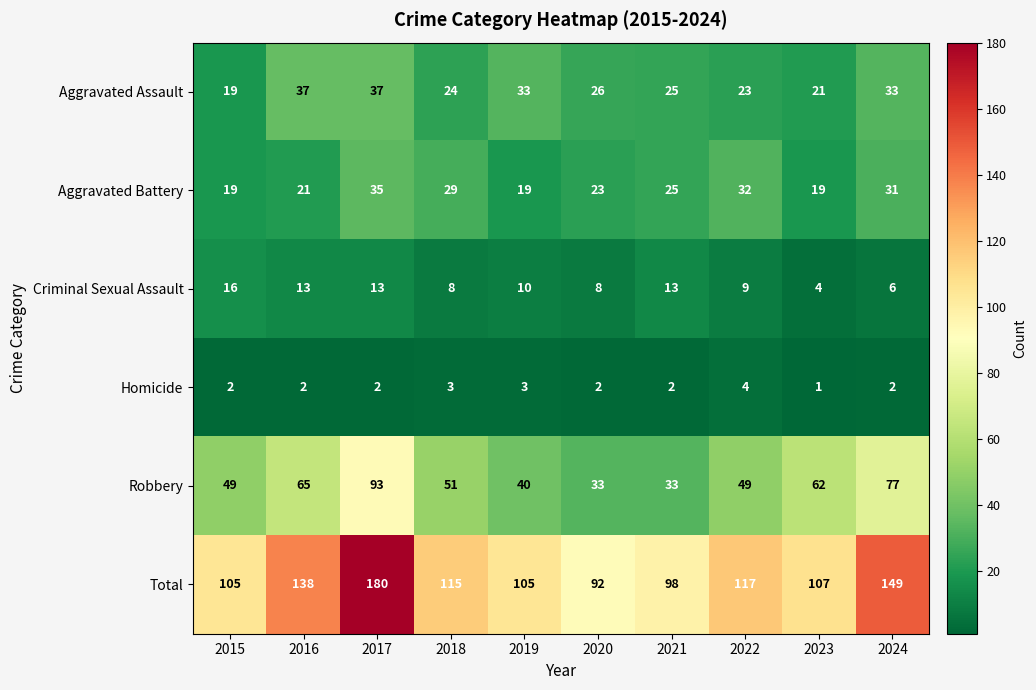

List the series in order of their peak value, lowest first.

Homicide, Criminal Sexual Assault, Aggravated Battery, Aggravated Assault, Robbery, Total